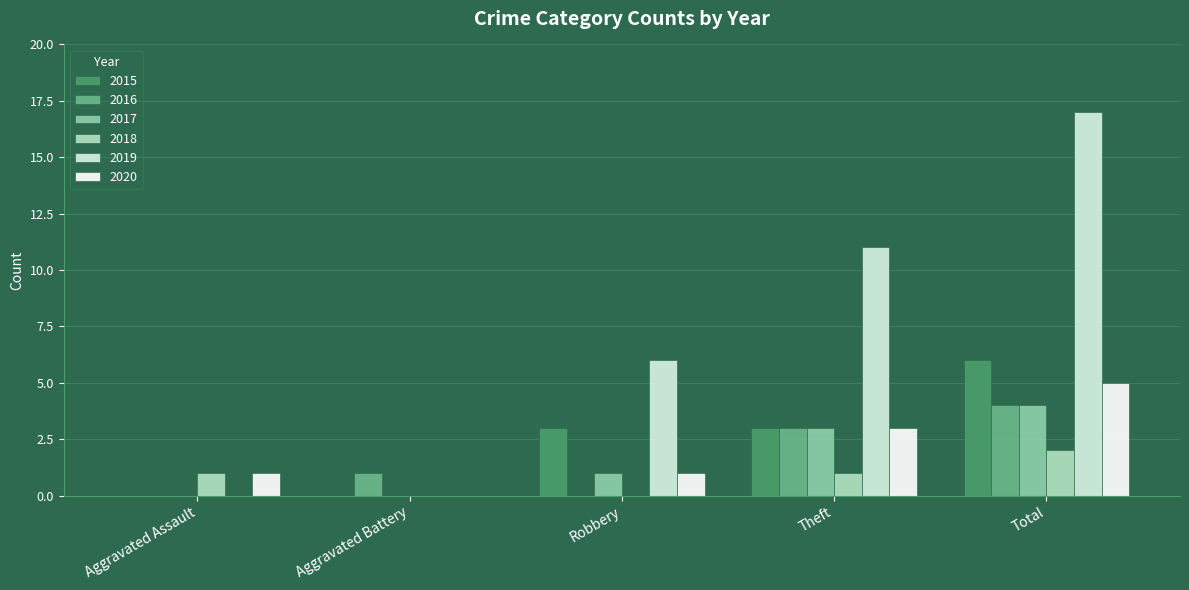

Count the number of categories in the chart.

5